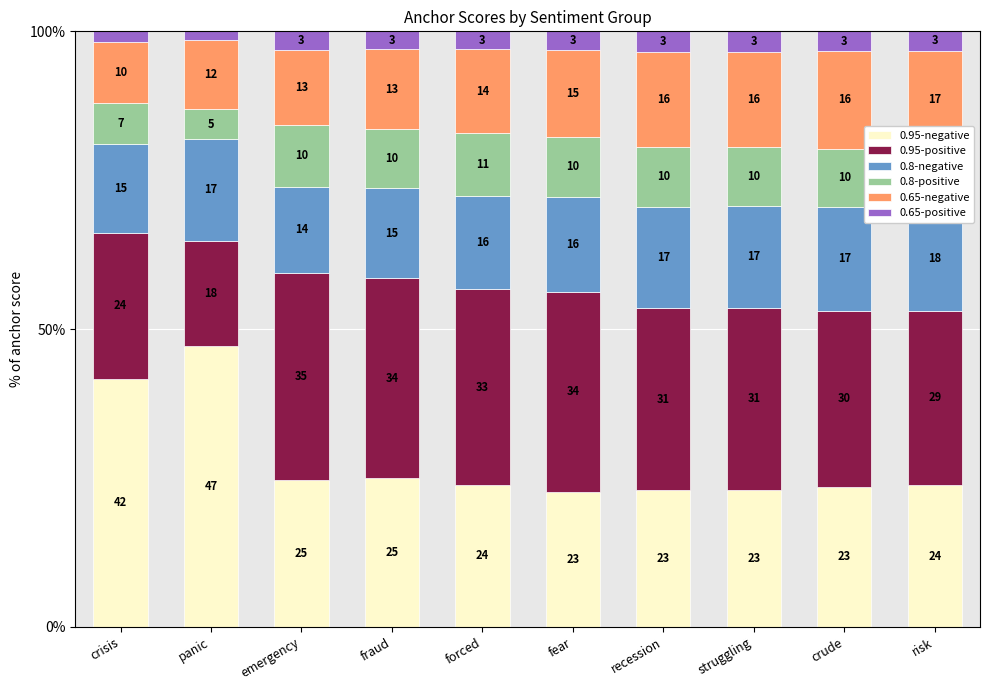

List the series in order of their peak value, lowest first.

0.65-positive, 0.8-positive, 0.65-negative, 0.8-negative, 0.95-positive, 0.95-negative